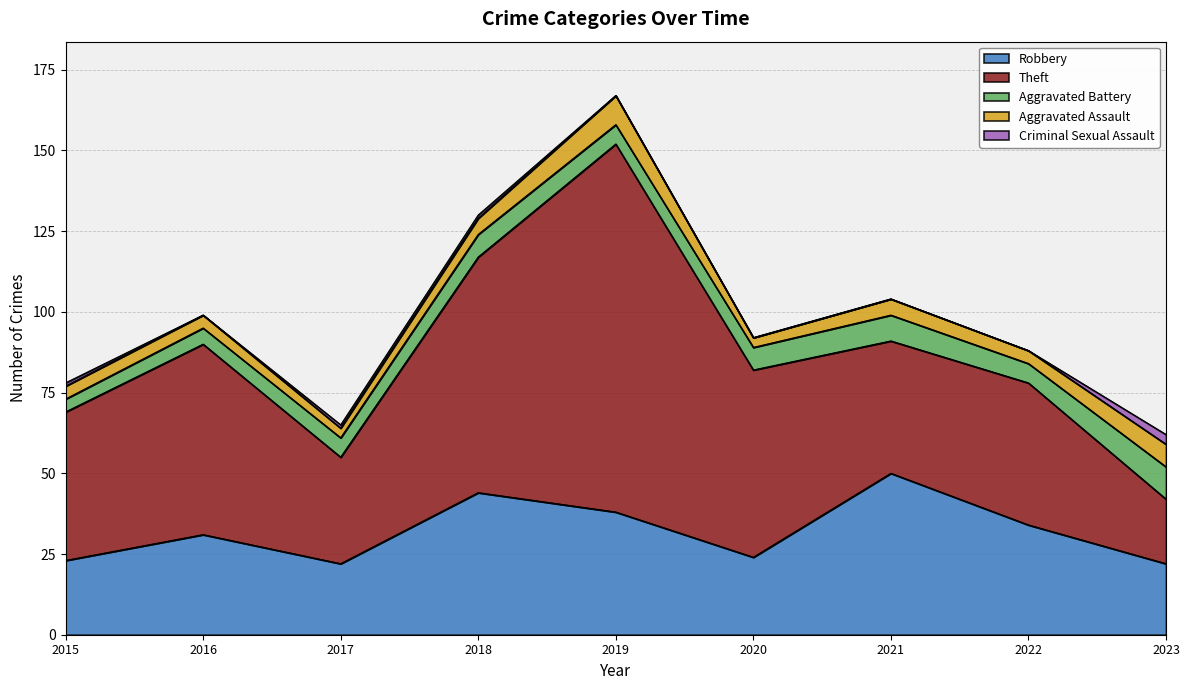

What is the value of the Aggravated Battery point at the 8th from the left?

6